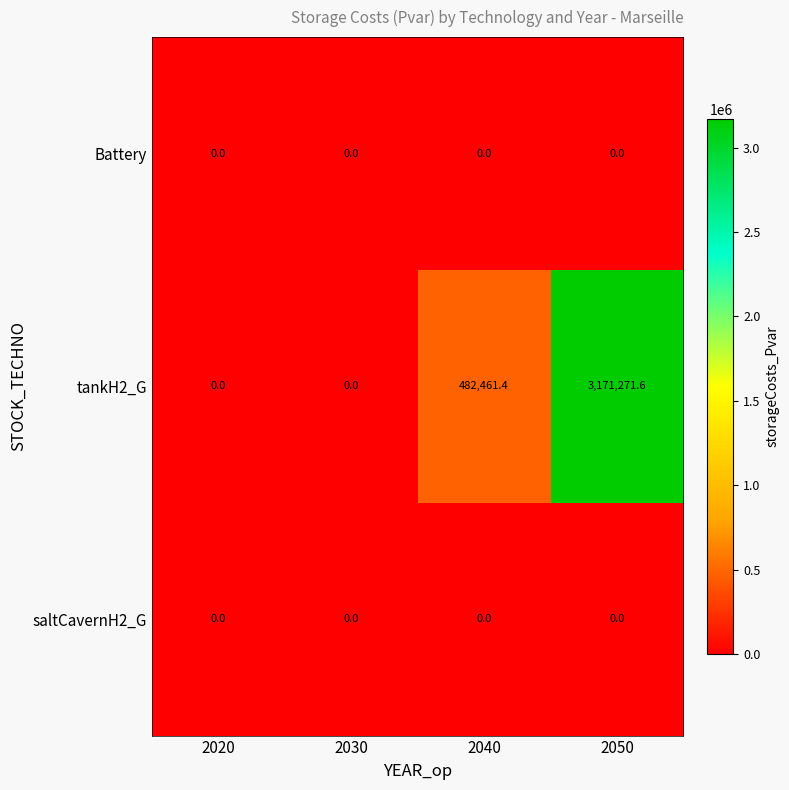

Count the number of categories in the chart.

4